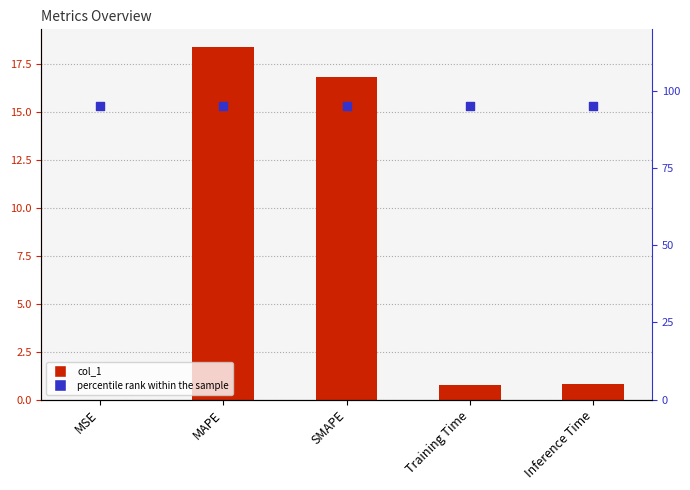

At how many categories does at least one series exceed 34?

5